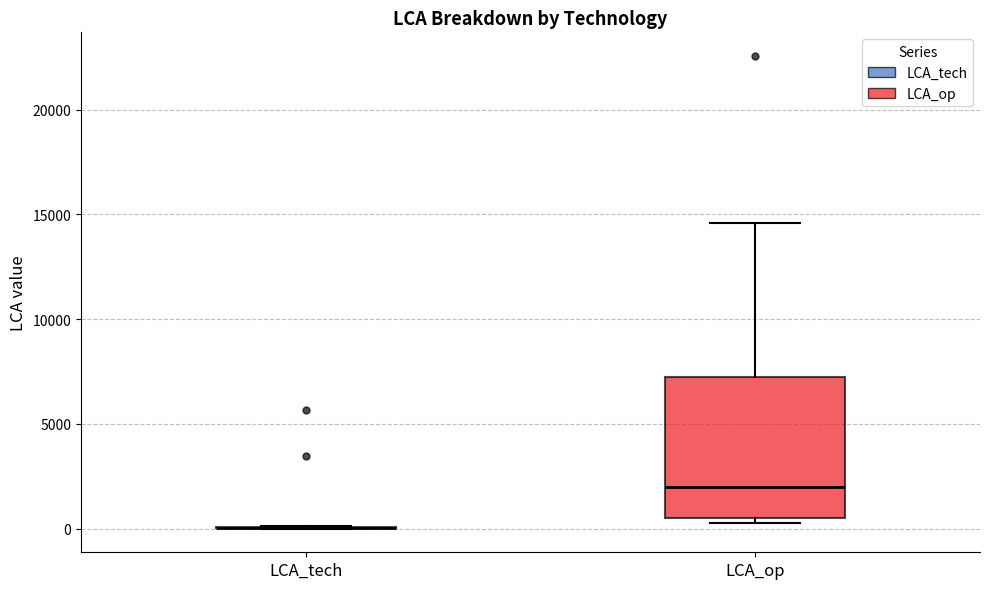

Reading left to right, read every box against the y-axis: the position of its median line, the range the box covers, and the ends of its whiskers. The values are not printed on the chart, so give them approximately, as read against the axis.

LCA_tech: box collapsed to a line at 0, whiskers 0 to 0
LCA_op: median 2000, box 500 to 7000, whiskers 500 (just below the box's lower edge) to 14500